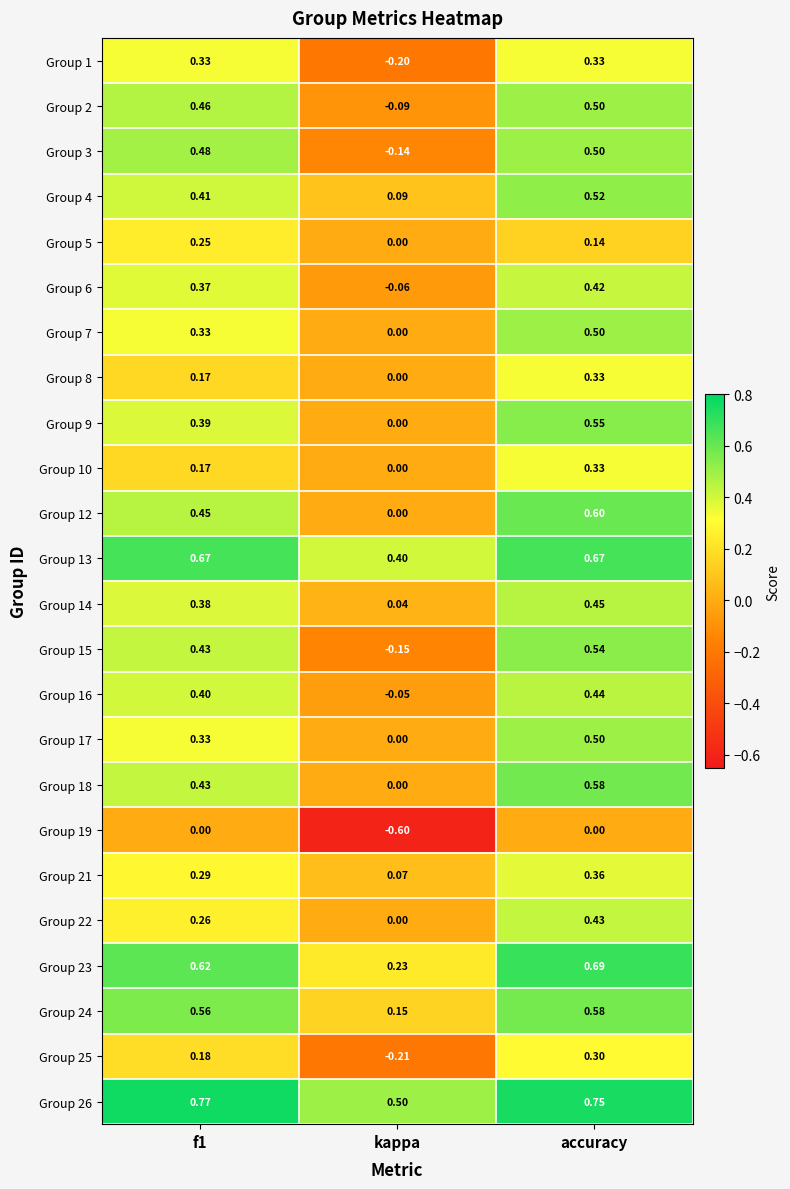

Is the value of Group 5 at accuracy greater than the value of Group 15 at f1?

No